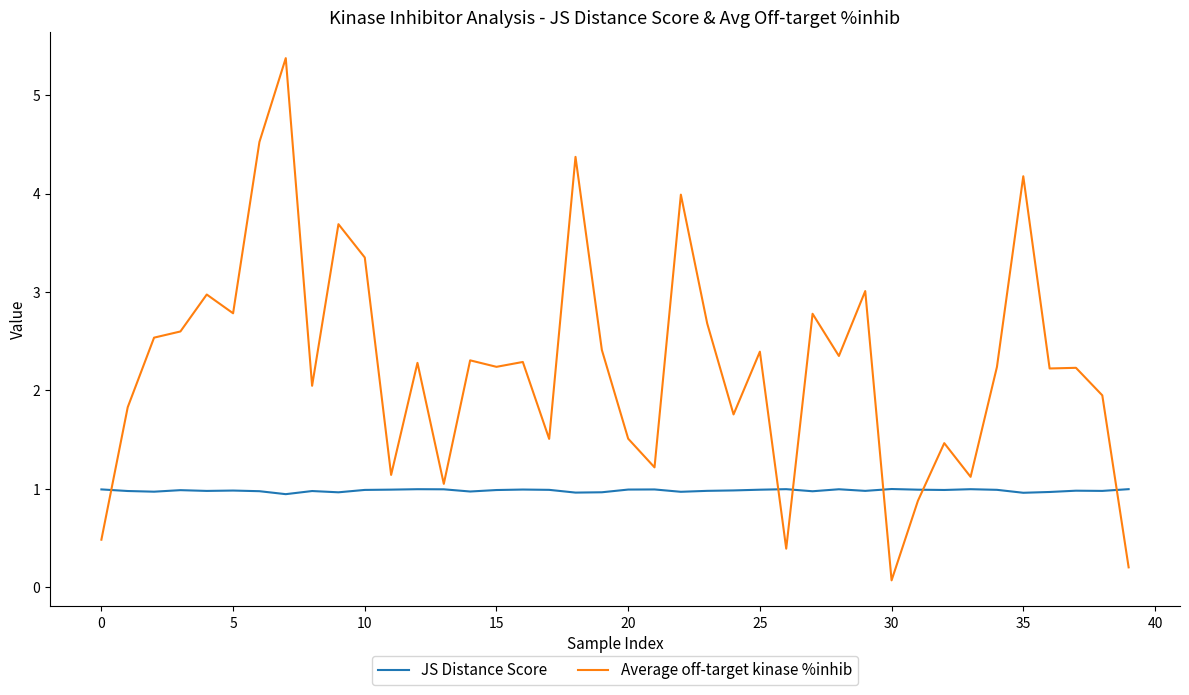

What is the lowest value of the JS Distance Score series?

0.9